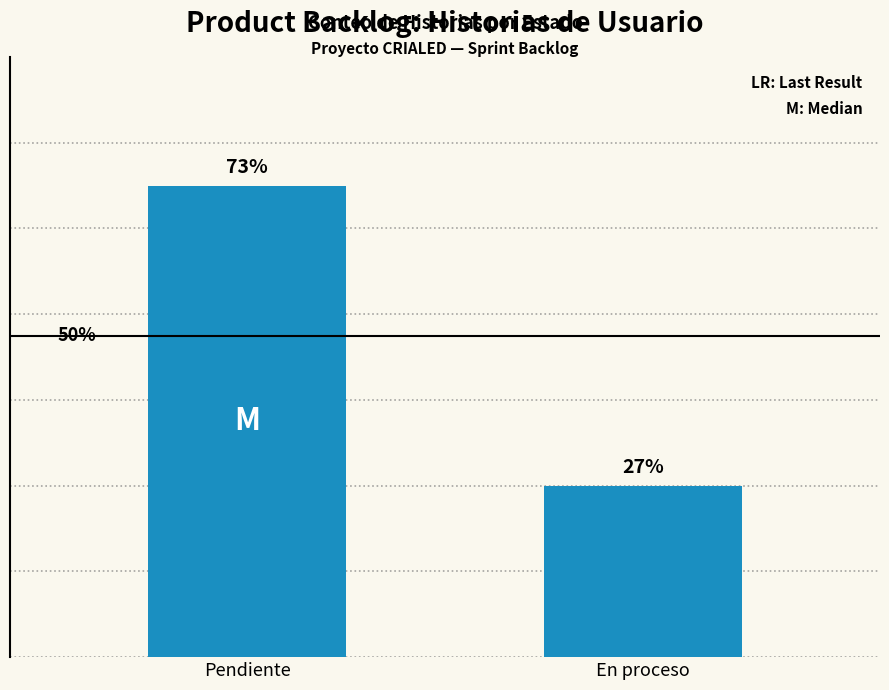

What is the value of the 2nd bar from the left?

4